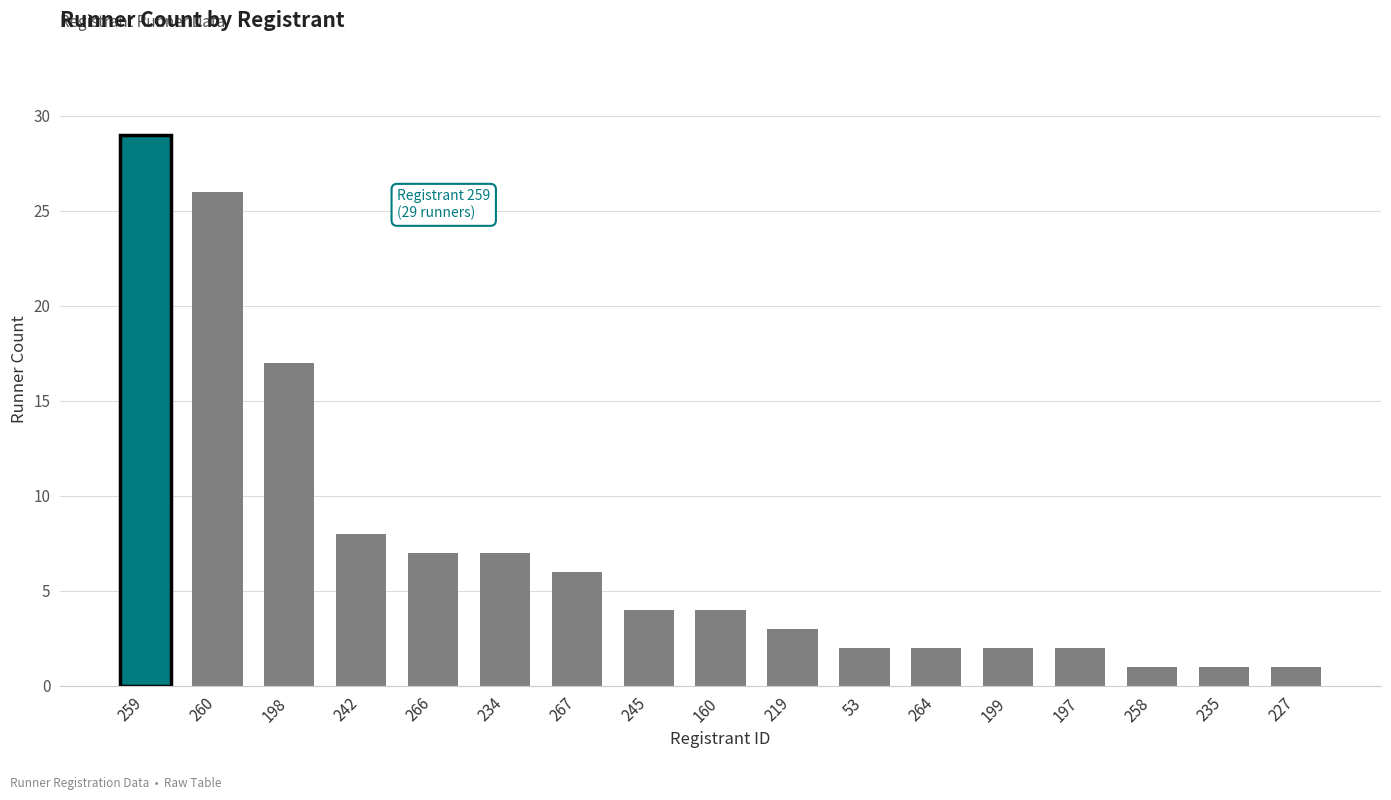

Reading left to right, what are all the values shown in this chart?

29	26	17	8	7	7	6	4	4	3	2	2	2	2	1	1	1